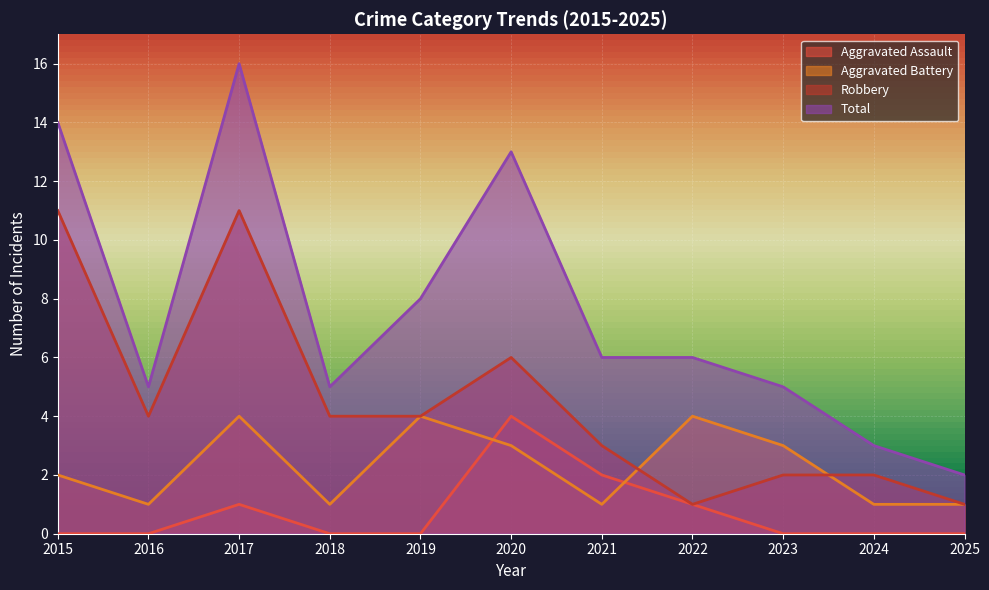

Is it true that Robbery equals 1 at 2022?

True